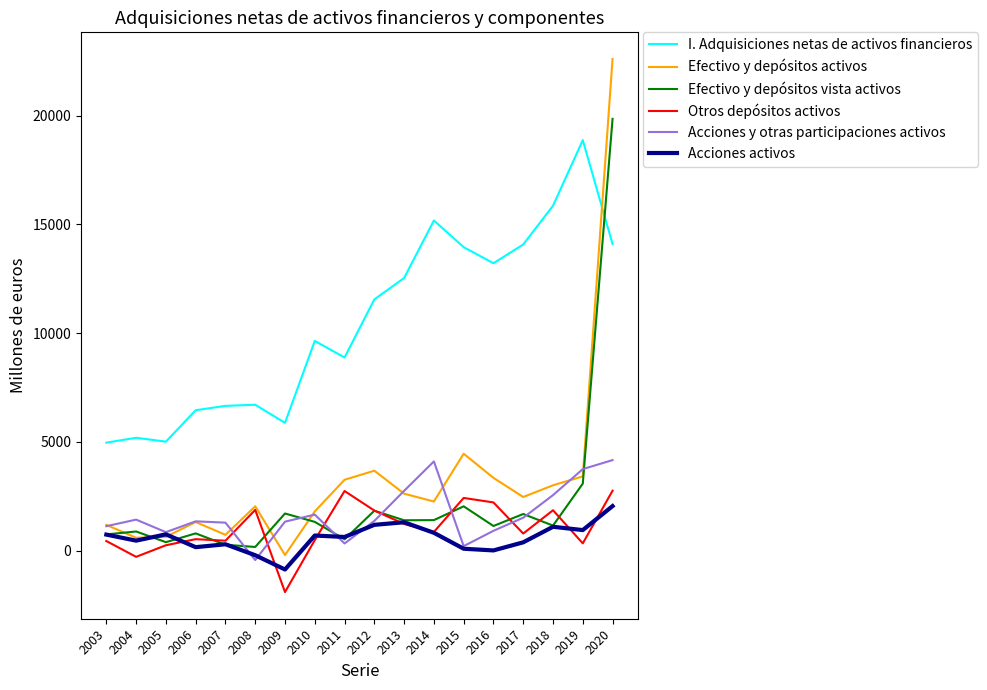

What is the spread (max minus min) of values at 2015?

13864